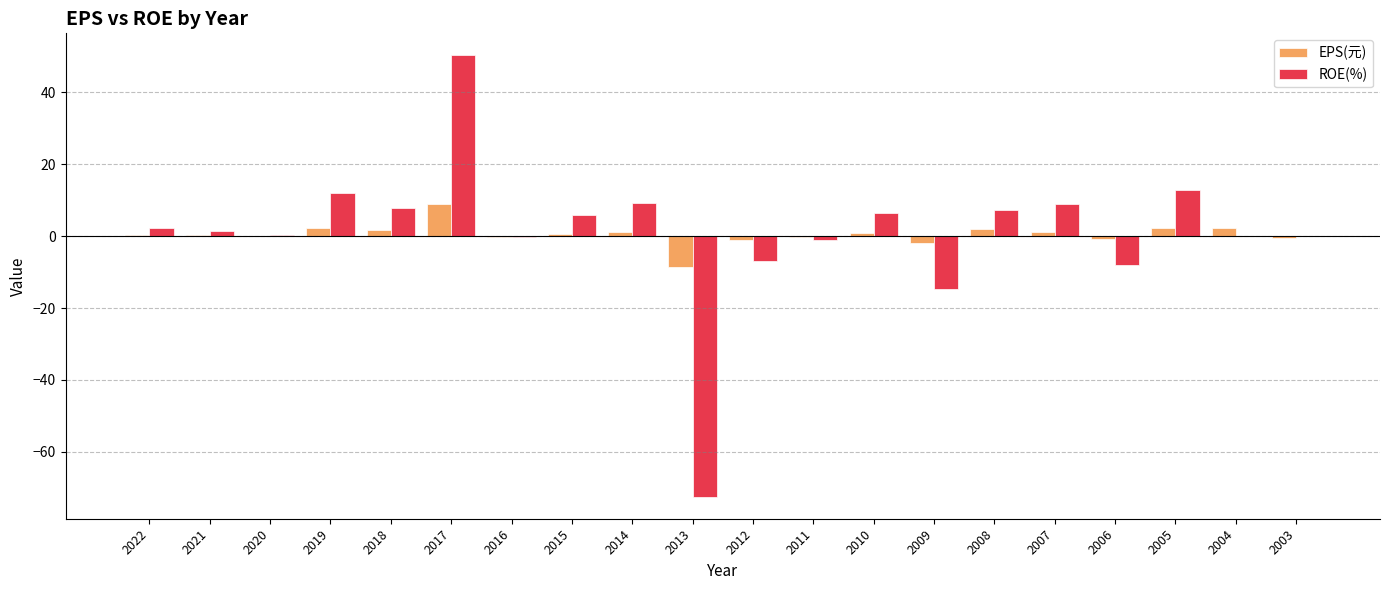

True or false: EPS(元) has a value of 0.3 at 2021.

True